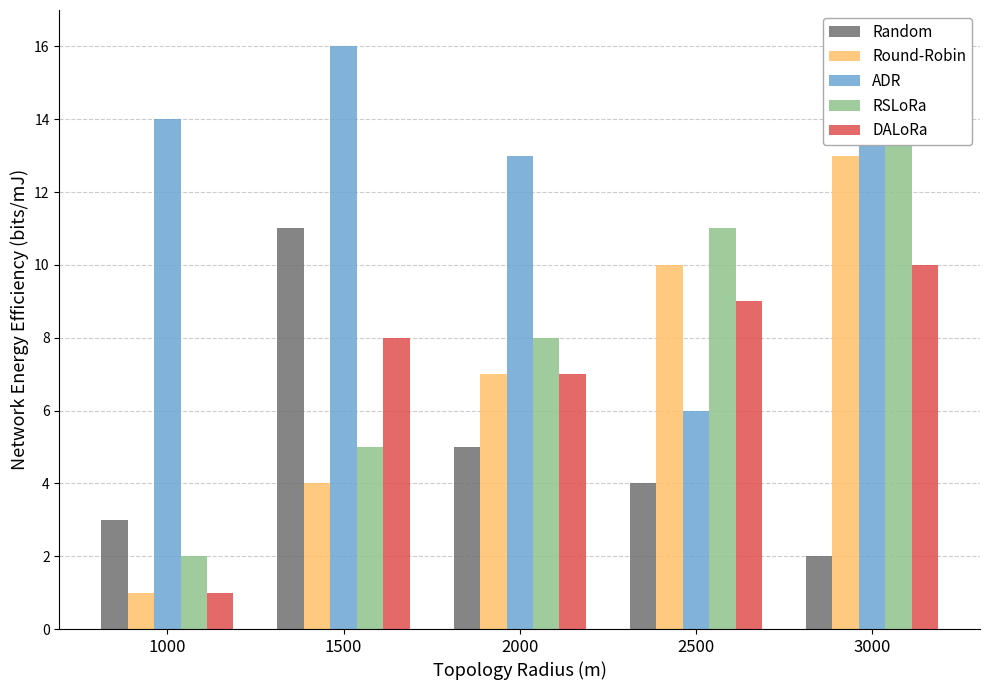

True or false: ADR has a value of 21 at 3000.

False